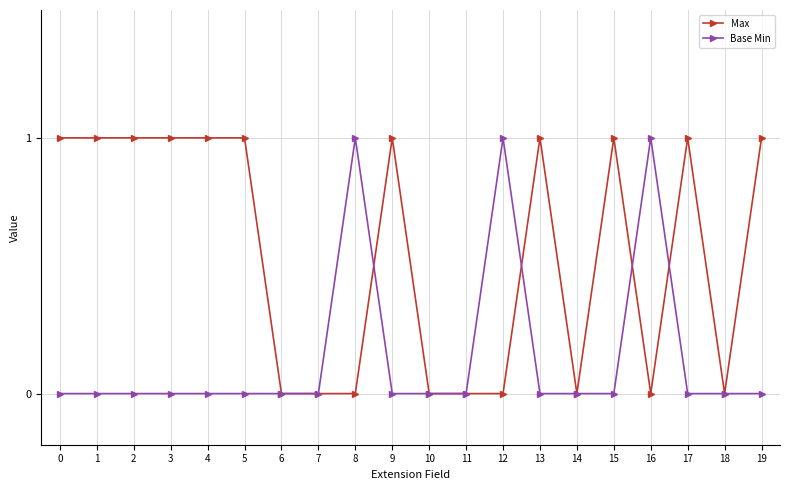

How many lines are shown in the chart?

2